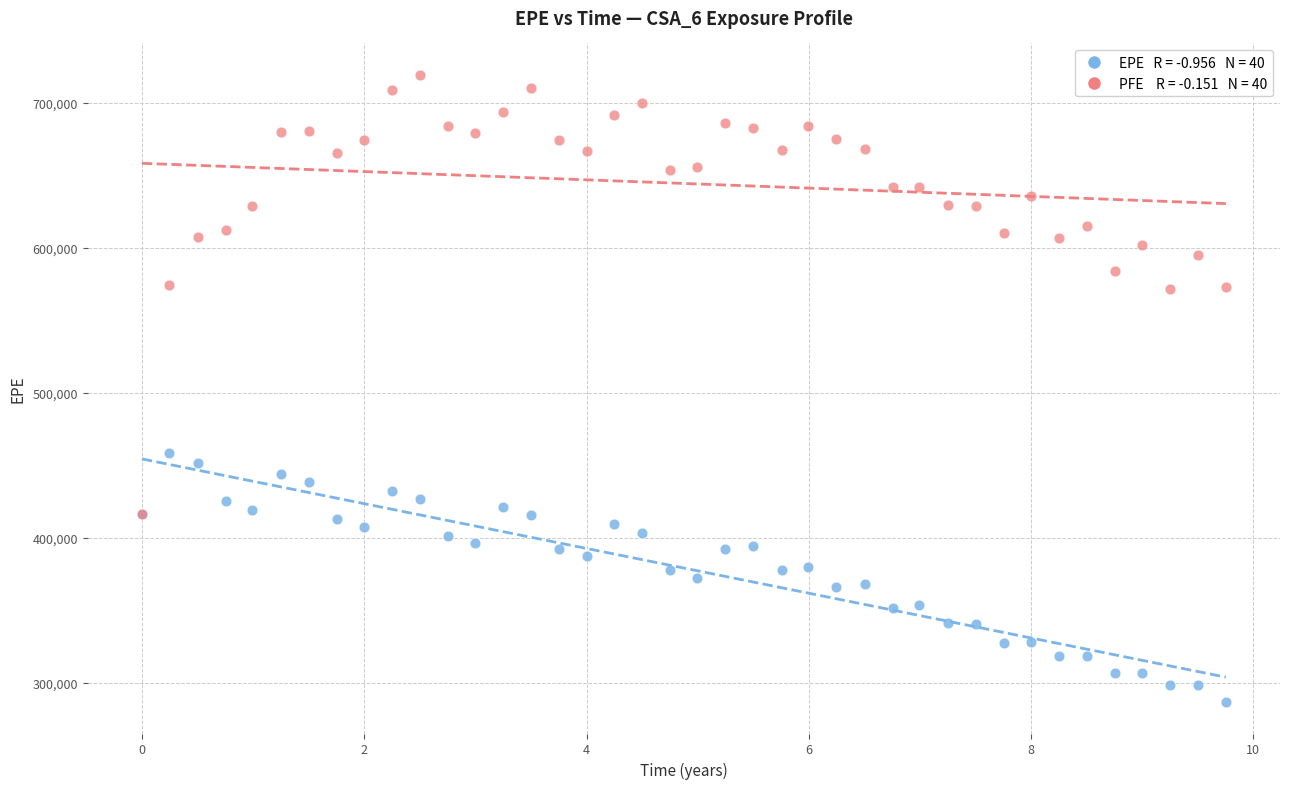

Across all series, what Y value is closest to 503146?

458330